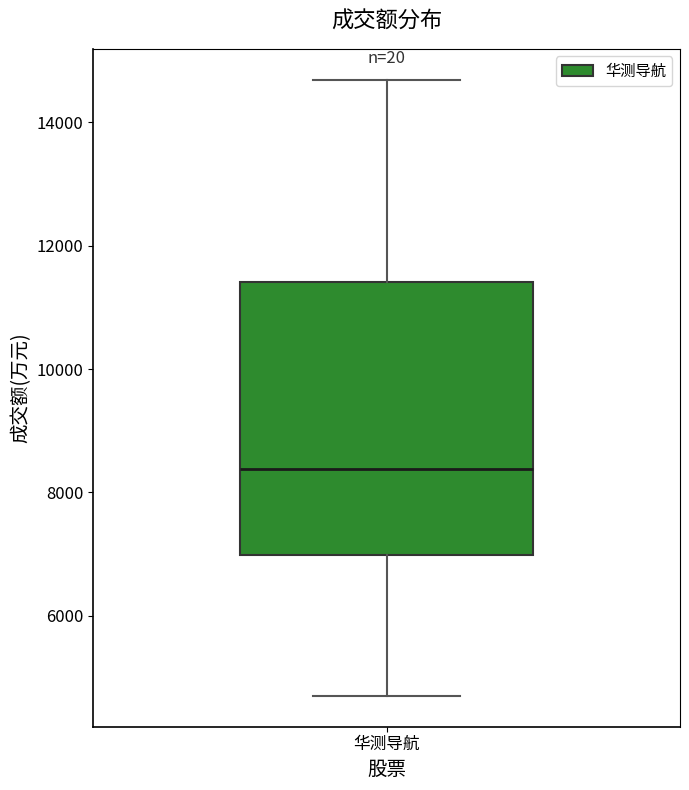

Read this box plot against the y-axis: the position of the median line, the range covered by the box, and the ends of both whiskers. The values are not printed on the chart, so give them approximately, as read against the axis.

median 8400, box 7000 to 11400, whiskers 4800 to 14600